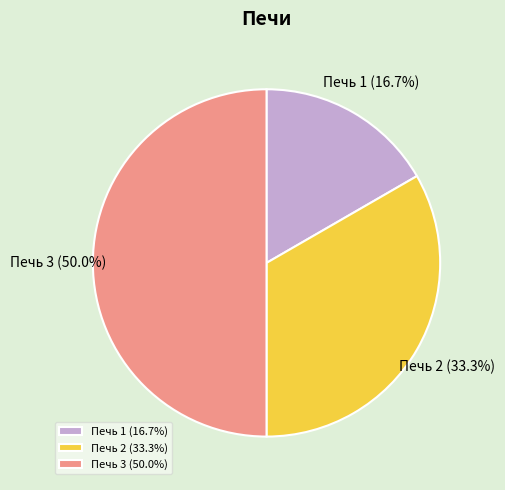

What is the ratio of the value at Печь 1 to the value at Печь 2?

0.5